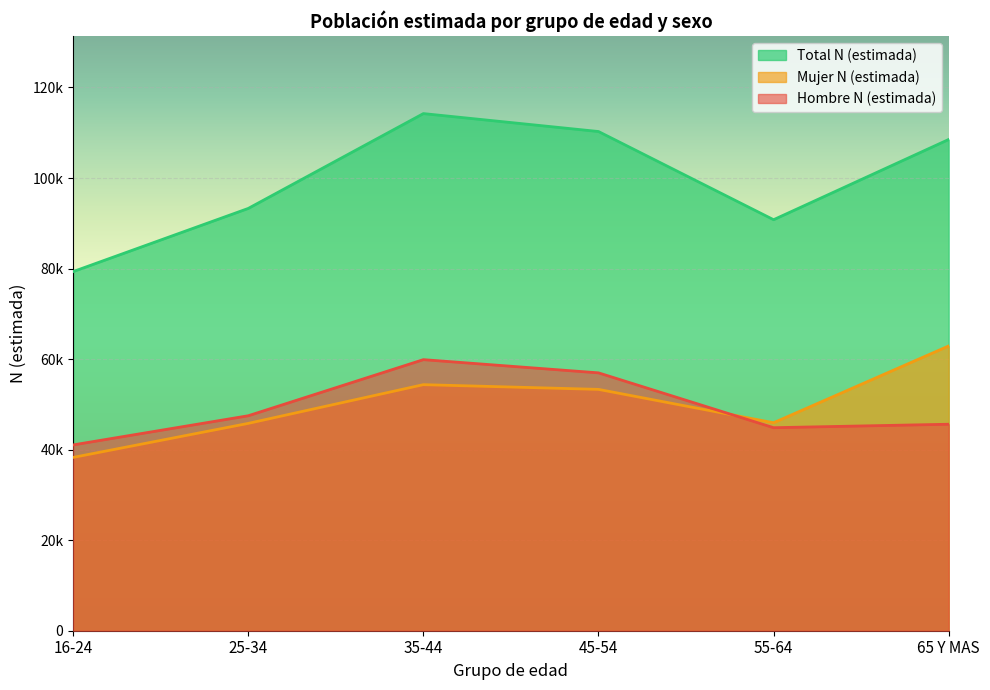

True or false: Total N (estimada) has a value of 110271 at 45-54.

True